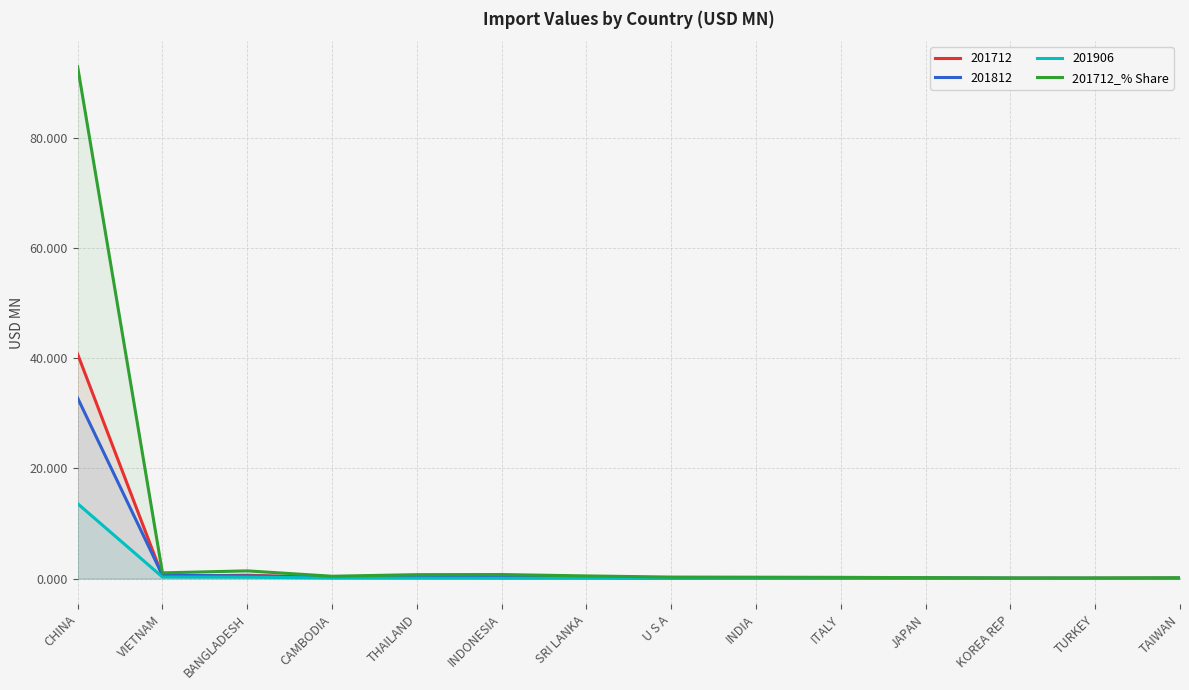

Rank the categories by value from highest to lowest.

CHINA, BANGLADESH, VIETNAM, INDONESIA, THAILAND, SRI LANKA, CAMBODIA, U S A, INDIA, ITALY, JAPAN, TAIWAN, TURKEY, KOREA REP